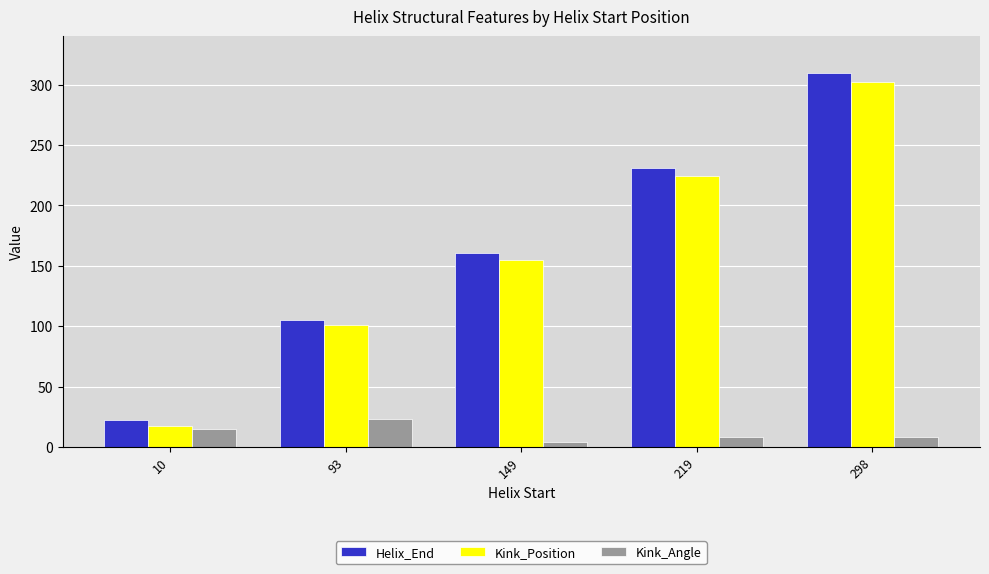

What is the difference between the highest and lowest values at 10?

7.4